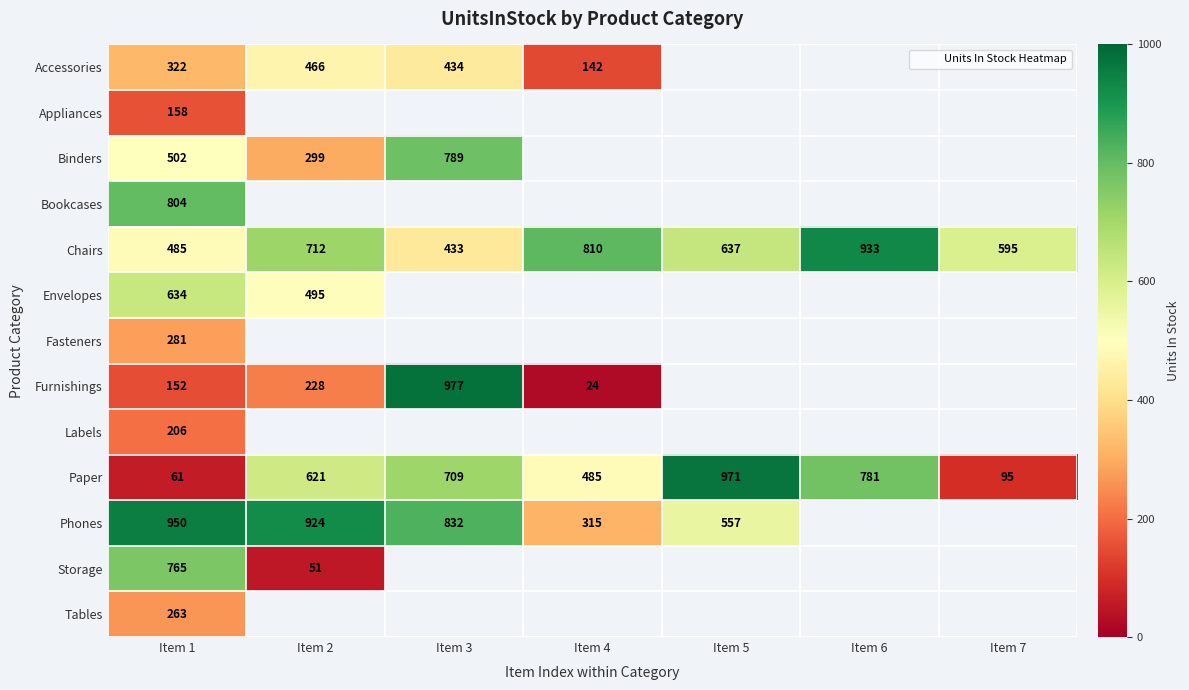

True or false: Furnishings has a value of 152.0 at Item 1.

True